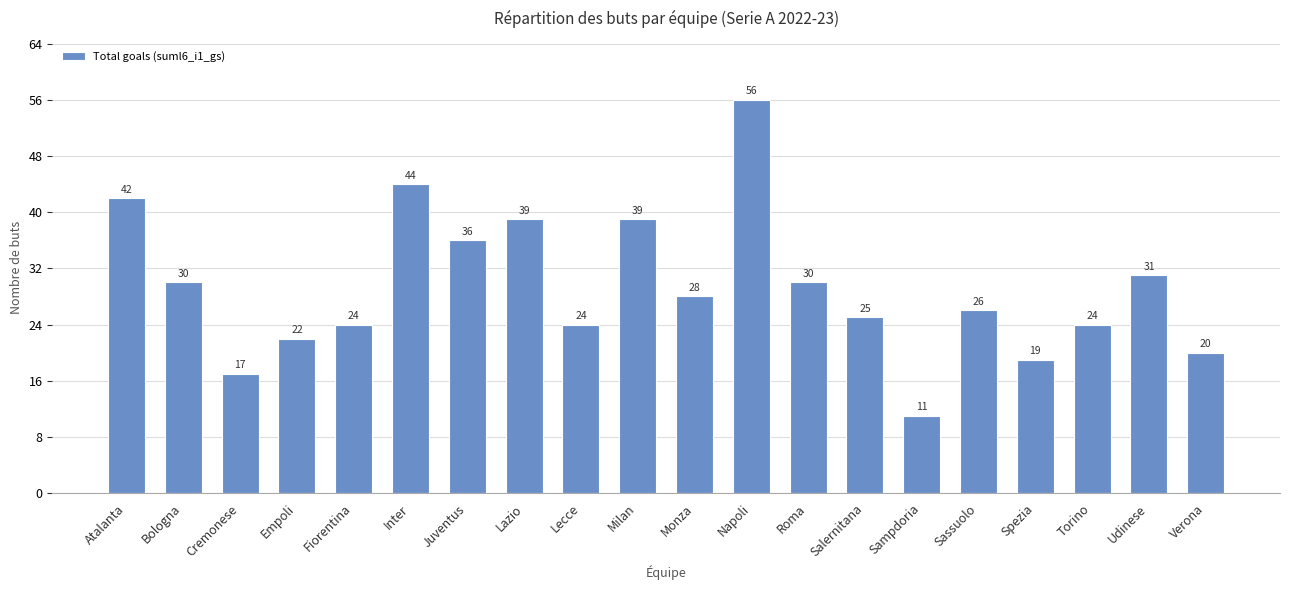

Approximately how many times larger is the value at Juventus compared to Sampdoria?

3.3